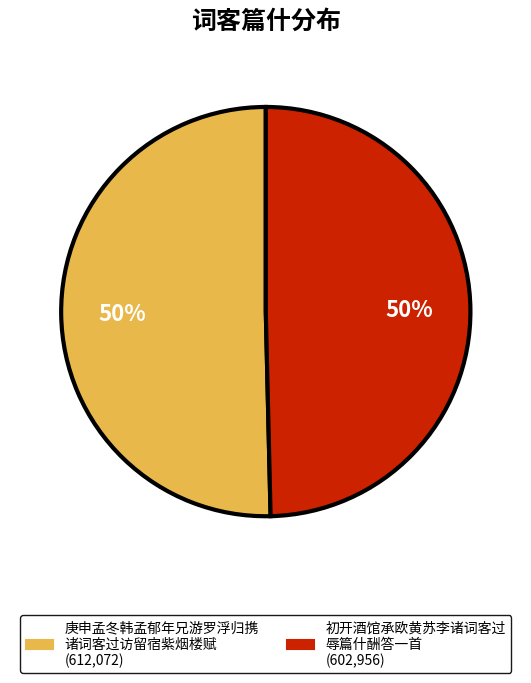

Count the number of slices in the pie.

2